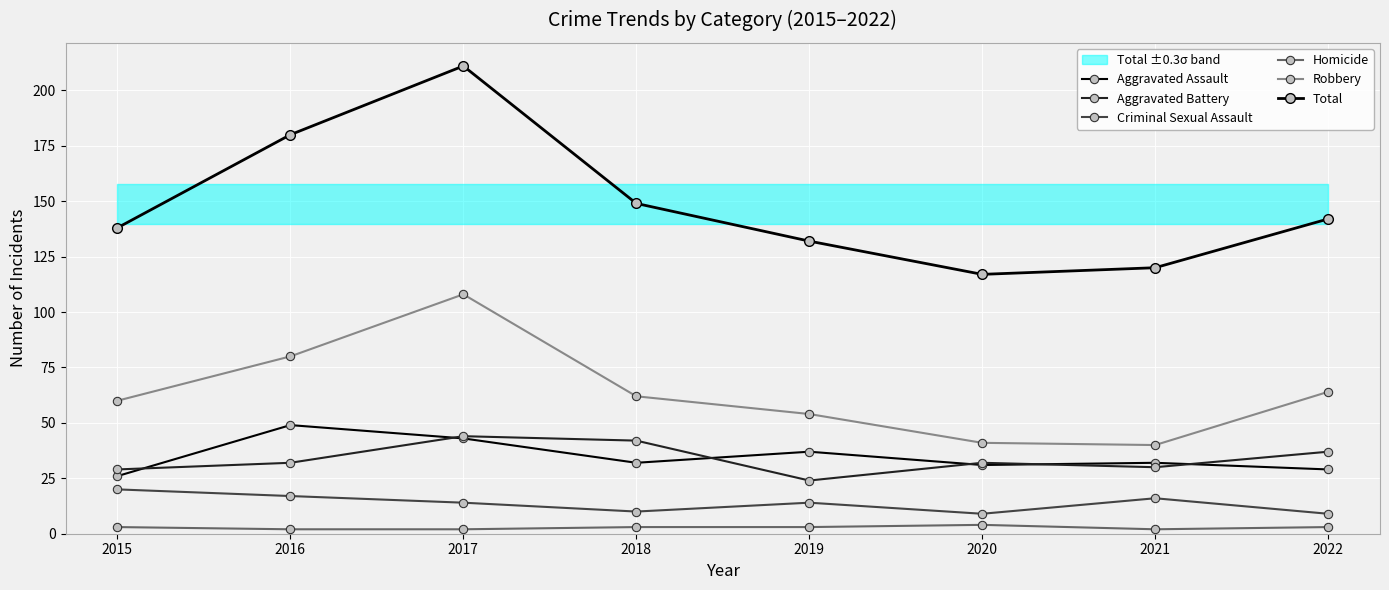

Reading left to right, what are all the values shown in this chart?

Aggravated Assault: 2015=26	2016=49	2017=43	2018=32	2019=37	2020=31	2021=32	2022=29
Aggravated Battery: 2015=29	2016=32	2017=44	2018=42	2019=24	2020=32	2021=30	2022=37
Criminal Sexual Assault: 2015=20	2016=17	2017=14	2018=10	2019=14	2020=9	2021=16	2022=9
Homicide: 2015=3	2016=2	2017=2	2018=3	2019=3	2020=4	2021=2	2022=3
Robbery: 2015=60	2016=80	2017=108	2018=62	2019=54	2020=41	2021=40	2022=64
Total: 2015=138	2016=180	2017=211	2018=149	2019=132	2020=117	2021=120	2022=142